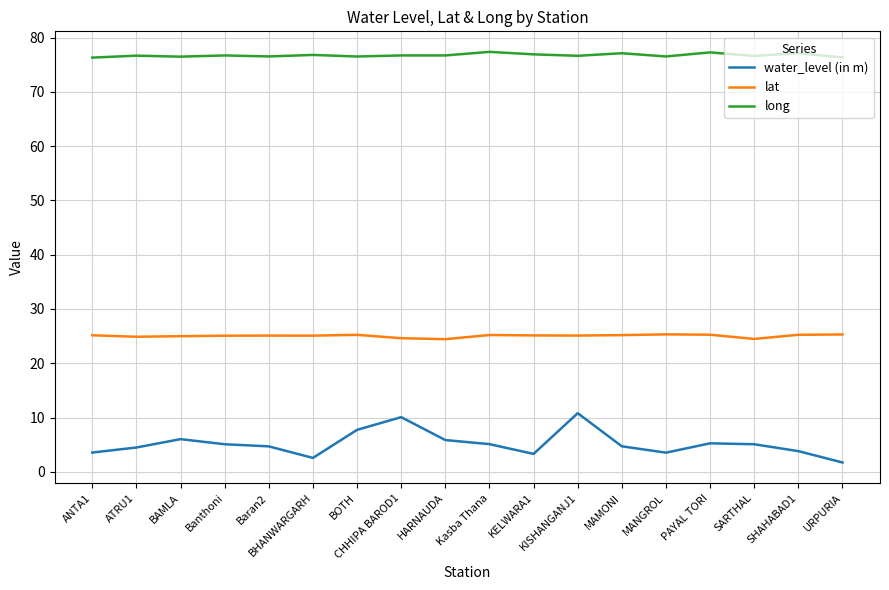

The value of water_level (in m) at BOTH is 1.7. True or false?

False